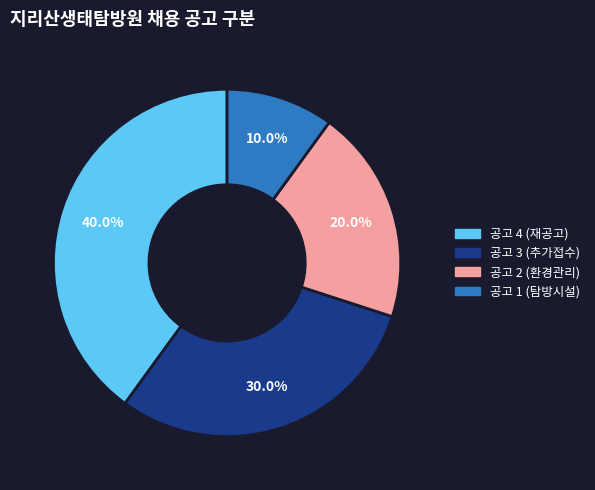

Does any single category account for the majority?

No